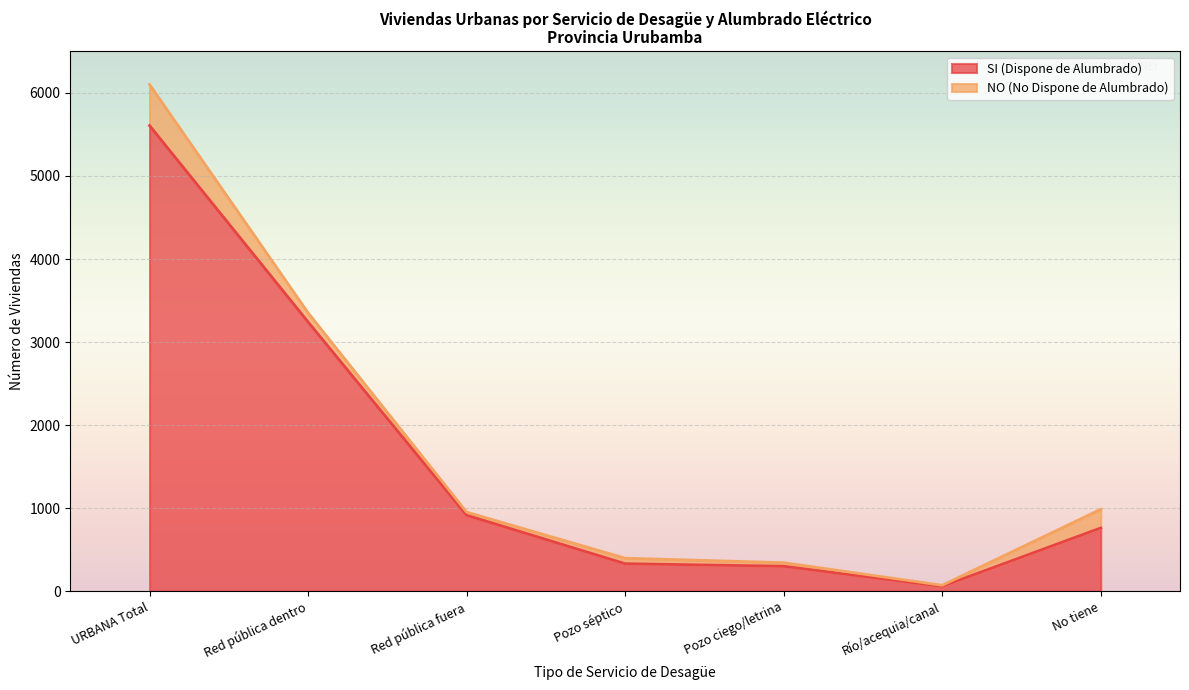

Rank the categories by value from lowest to highest.

Río/acequia/canal, Pozo ciego/letrina, Pozo séptico, No tiene, Red pública fuera, Red pública dentro, URBANA Total